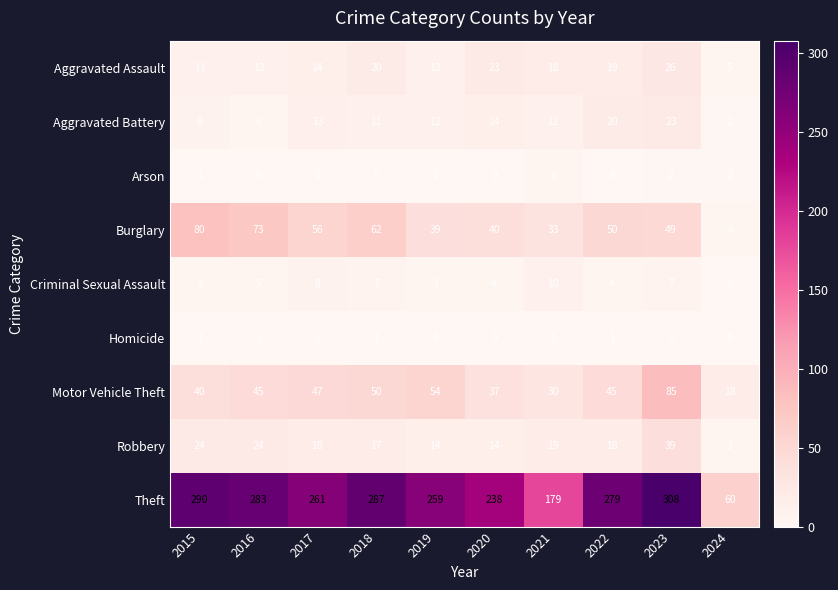

At which label does Burglary reach its peak?

2015